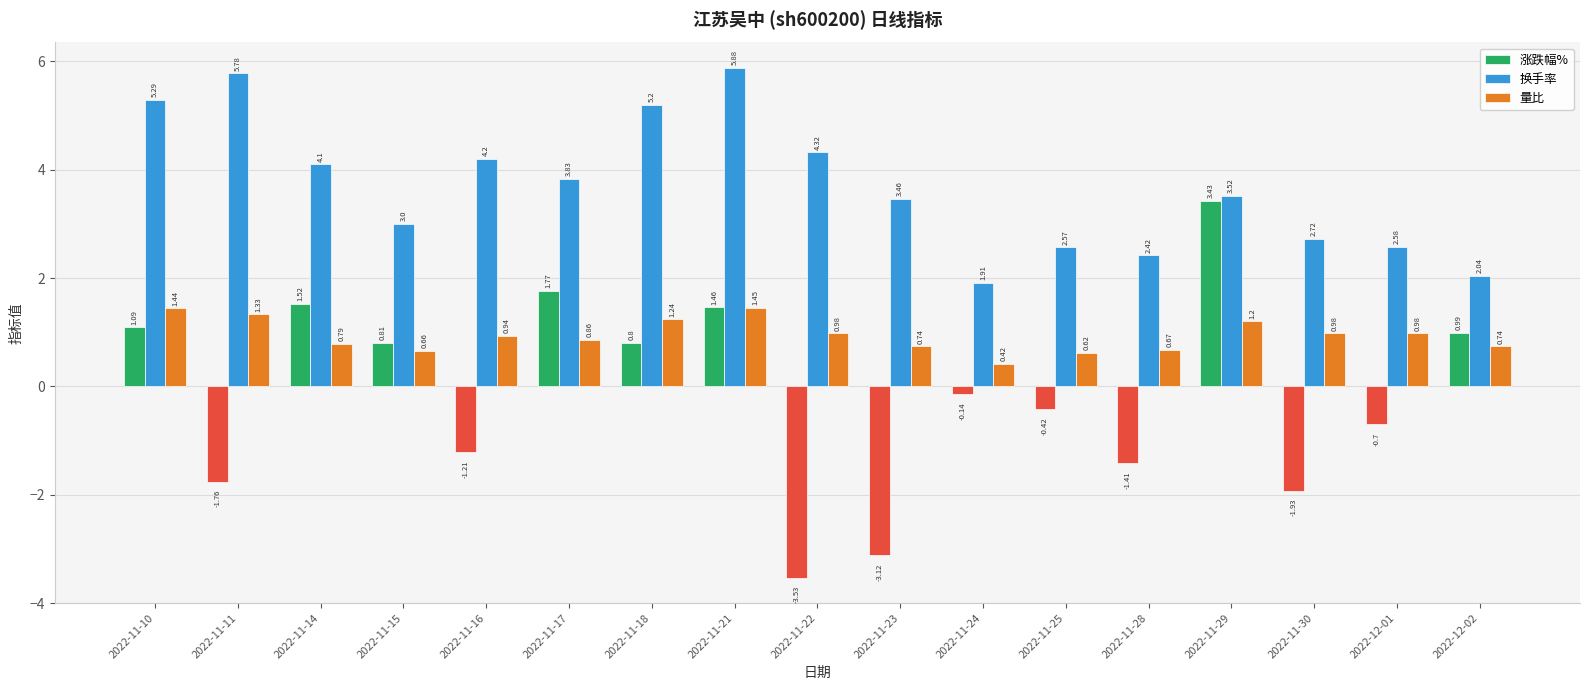

What is the label of the 8th bar from the right?

2022-11-23